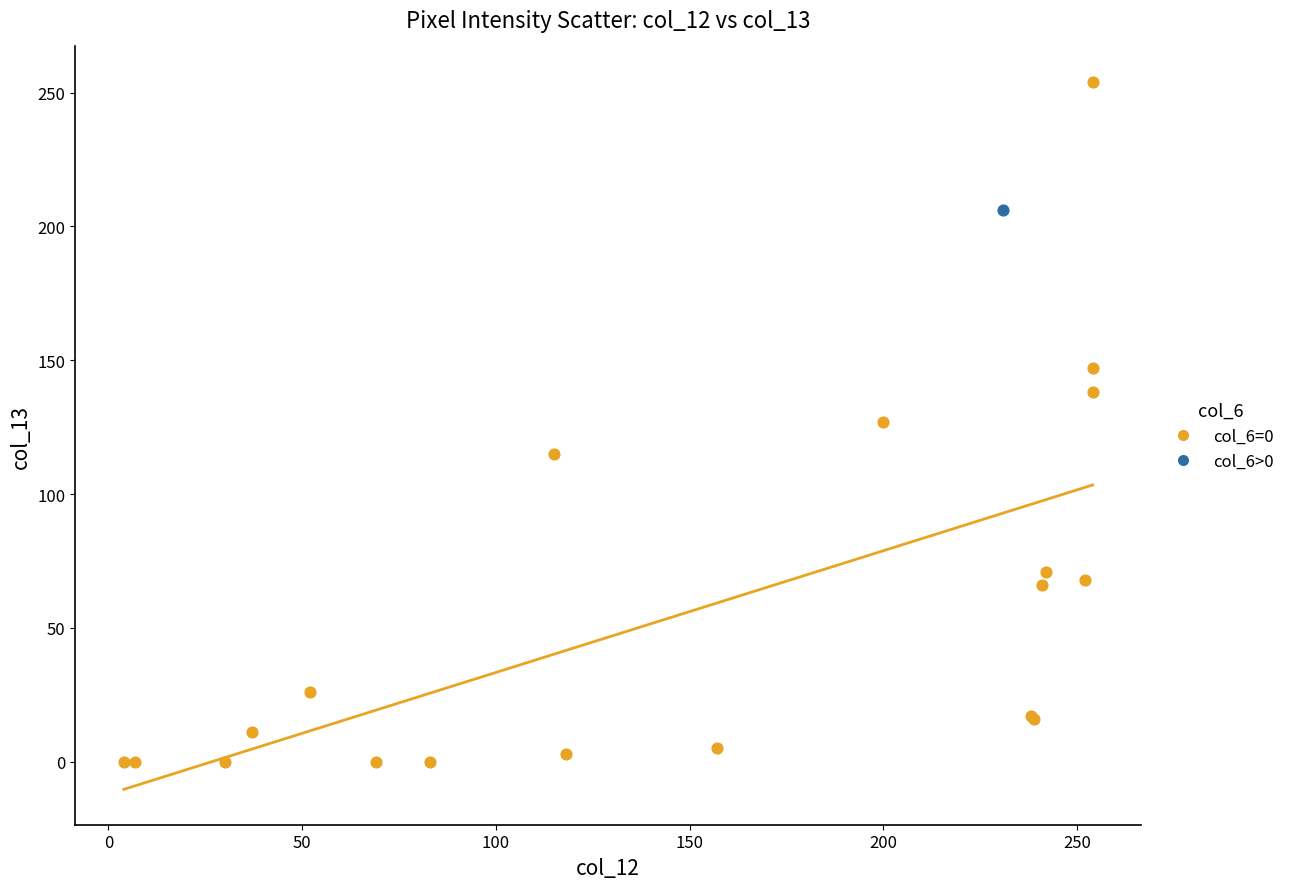

What are all the series names shown in the legend?

col_6=0, col_6>0